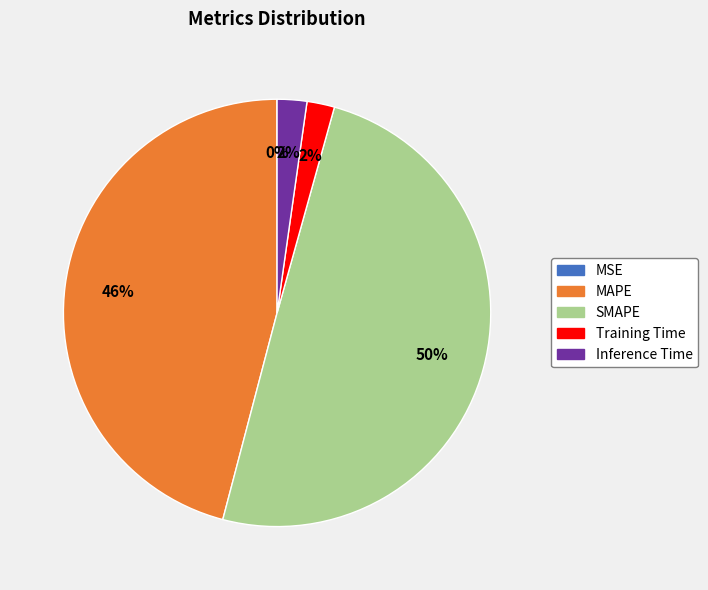

Does Inference Time represent more than half of the total?

No